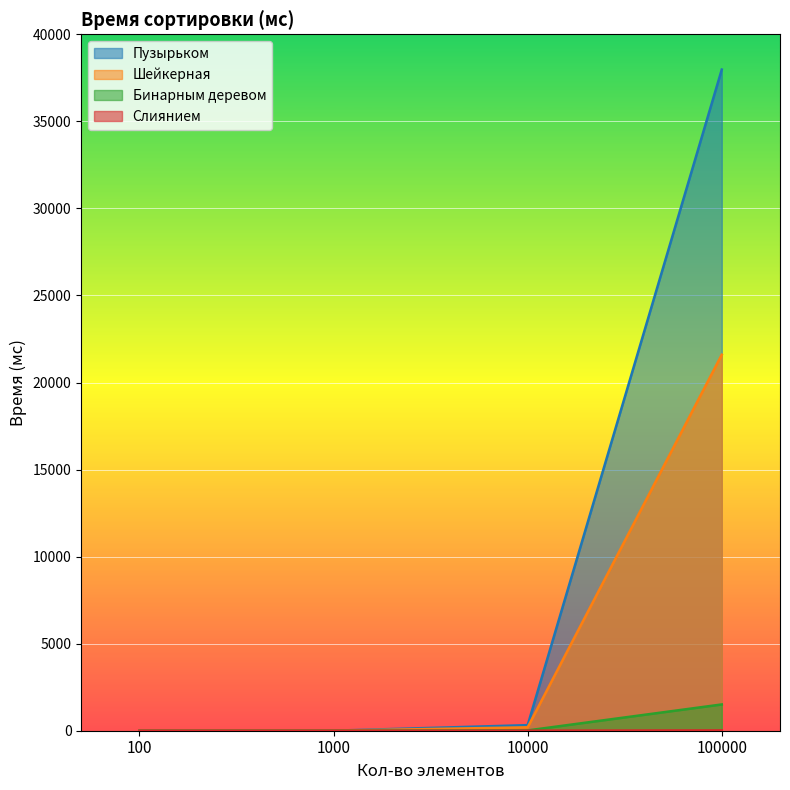

What is the difference between the maximum and minimum values in the Слиянием series?

17